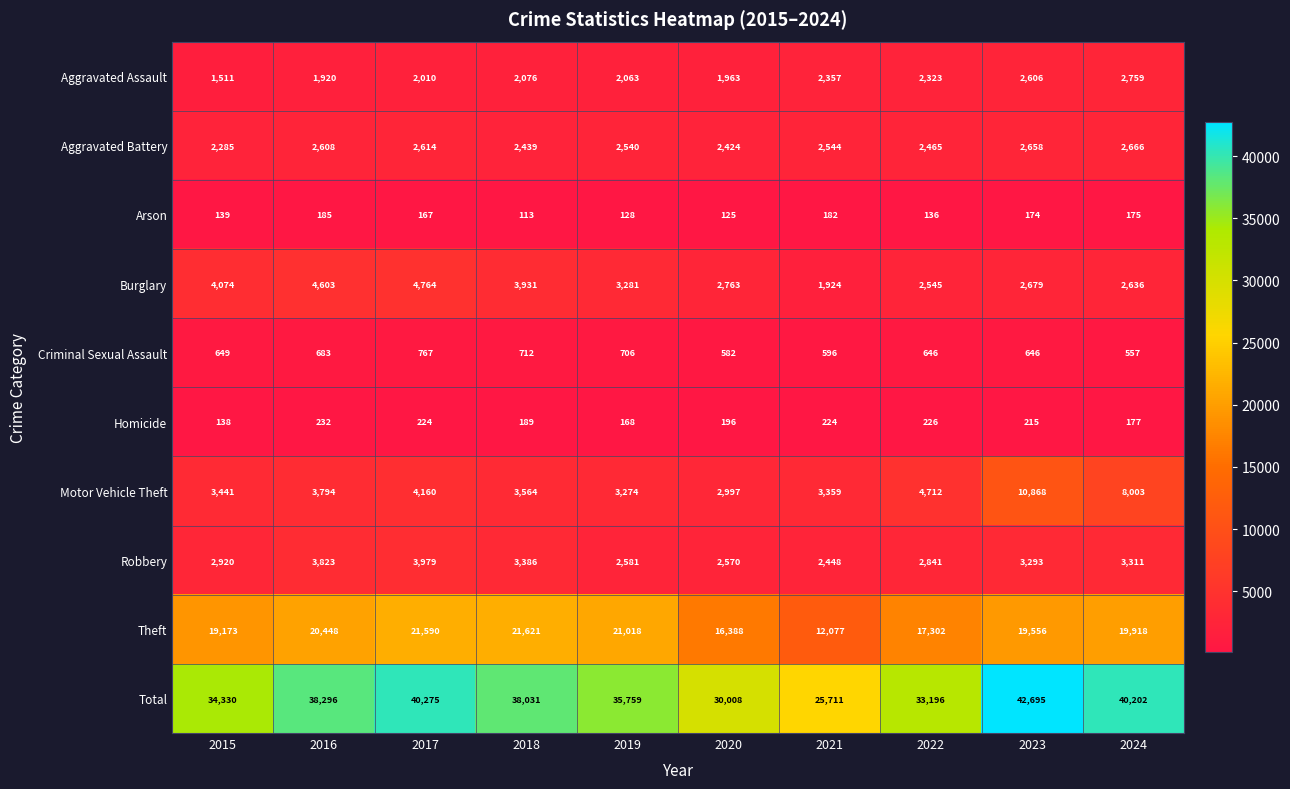

List the series in order of their peak value, lowest first.

Arson, Homicide, Criminal Sexual Assault, Aggravated Battery, Aggravated Assault, Robbery, Burglary, Motor Vehicle Theft, Theft, Total